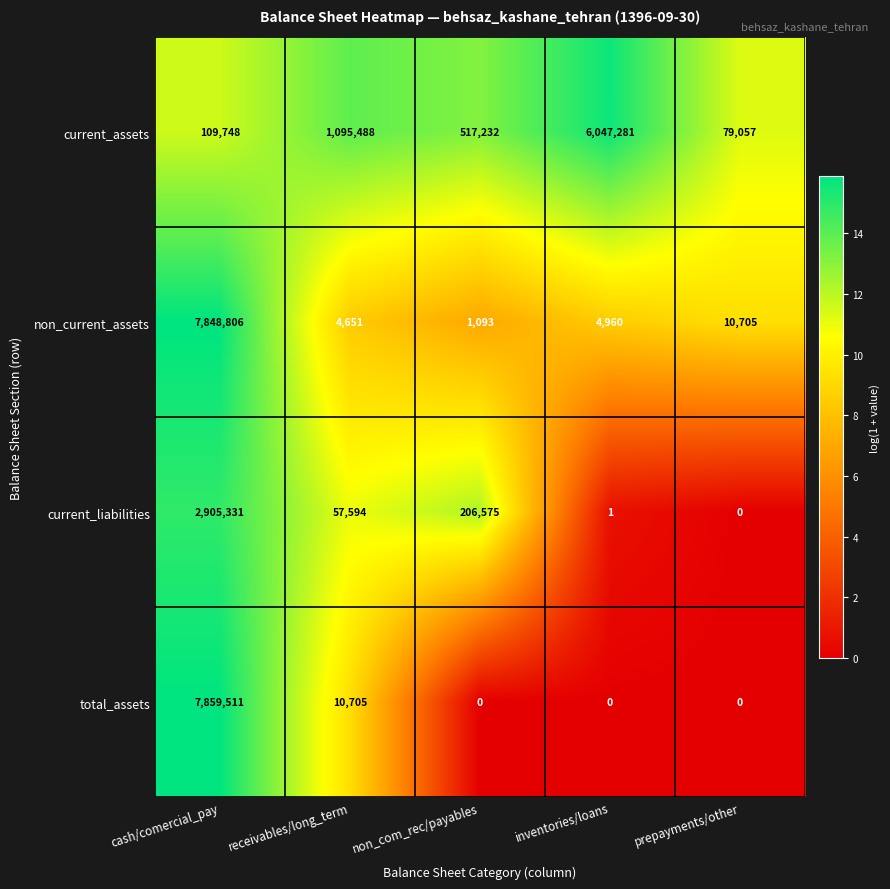

What is the total value across all series at non_com_rec/payables?

724900